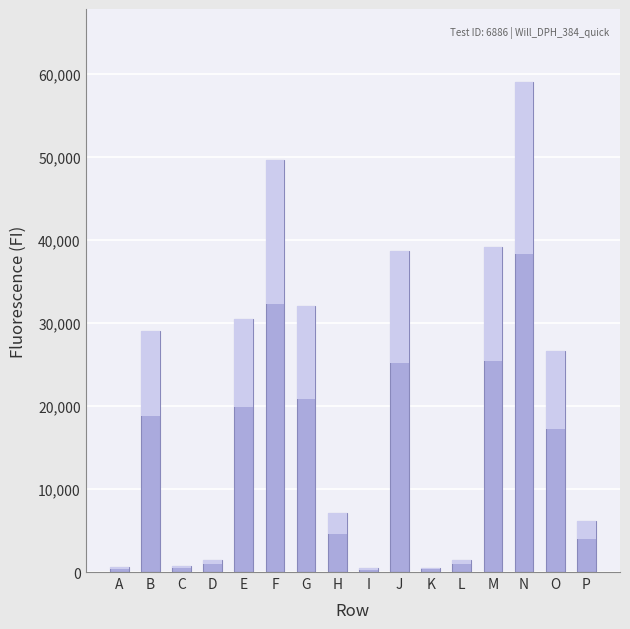

What is the difference between the second highest and minimum values?

49175